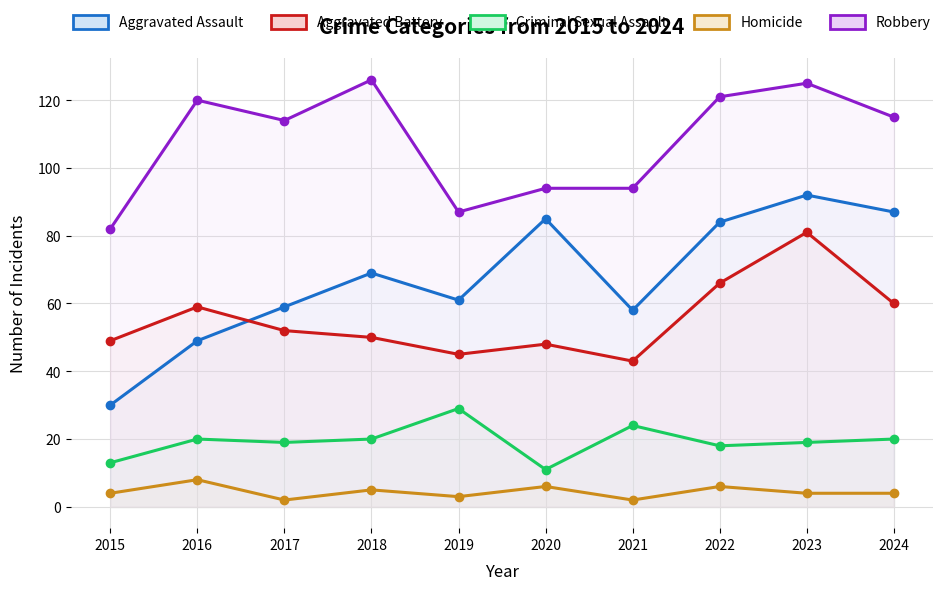

True or false: Criminal Sexual Assault and Aggravated Assault cross at least once.

False